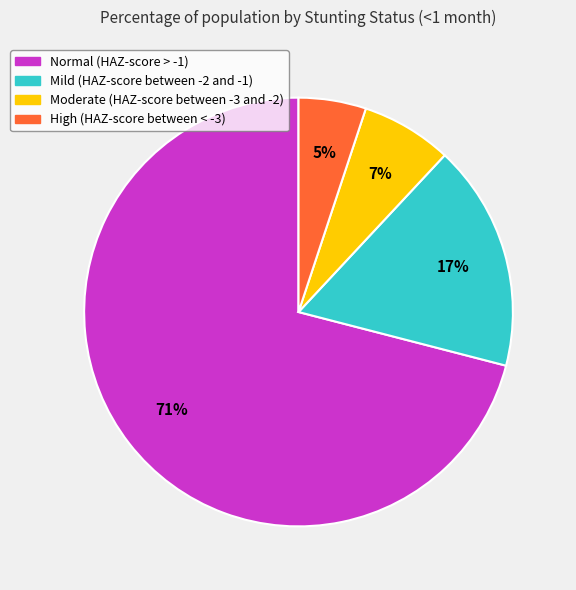

Rank the categories by value from lowest to highest.

High (HAZ-score between < -3), Moderate (HAZ-score between -3 and -2), Mild (HAZ-score between -2 and -1), Normal (HAZ-score > -1)